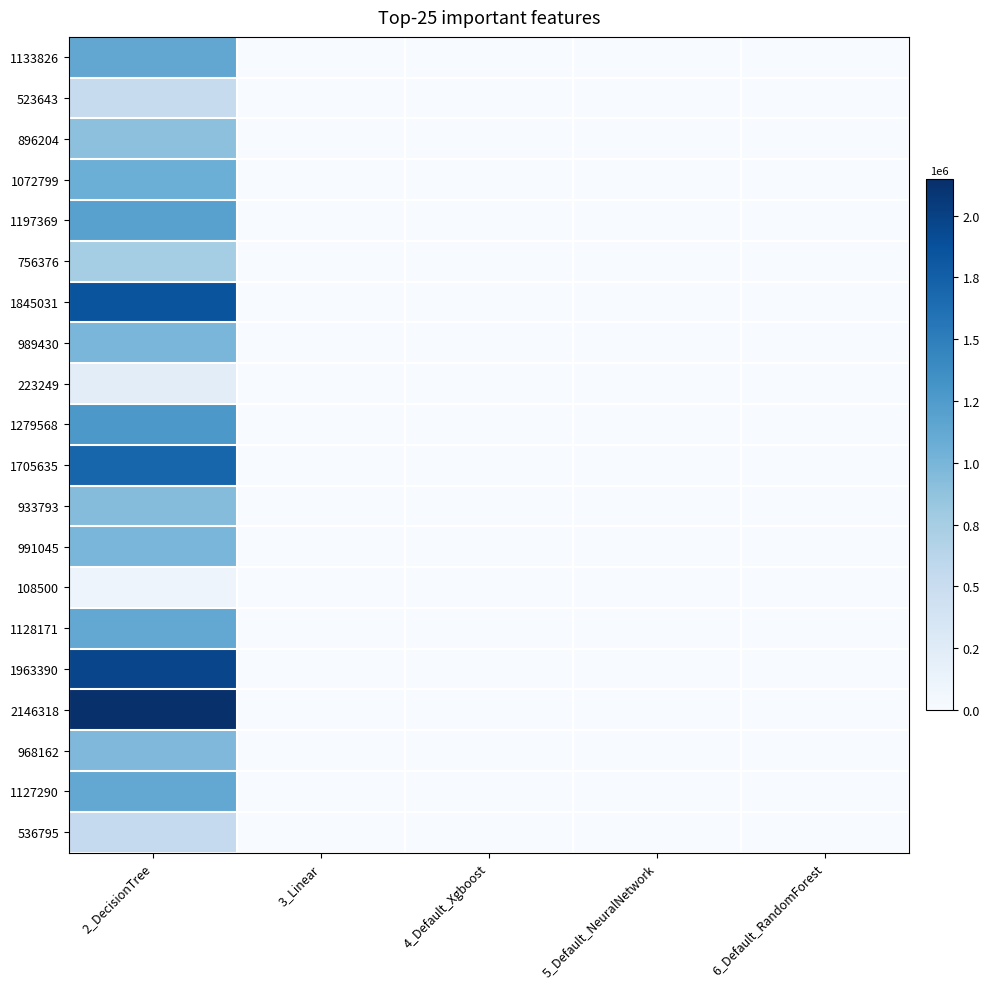

At which category does the chart reach its peak across all series?

2_DecisionTree